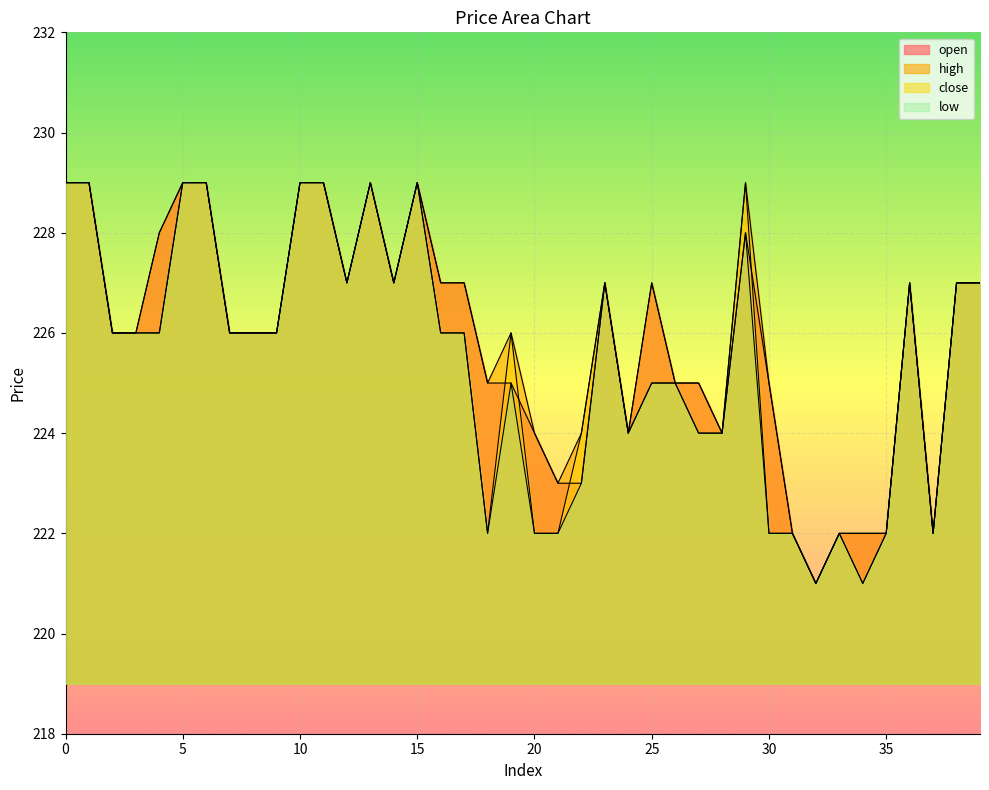

Rank the series at 29 from highest to lowest value.

high, close, open, low